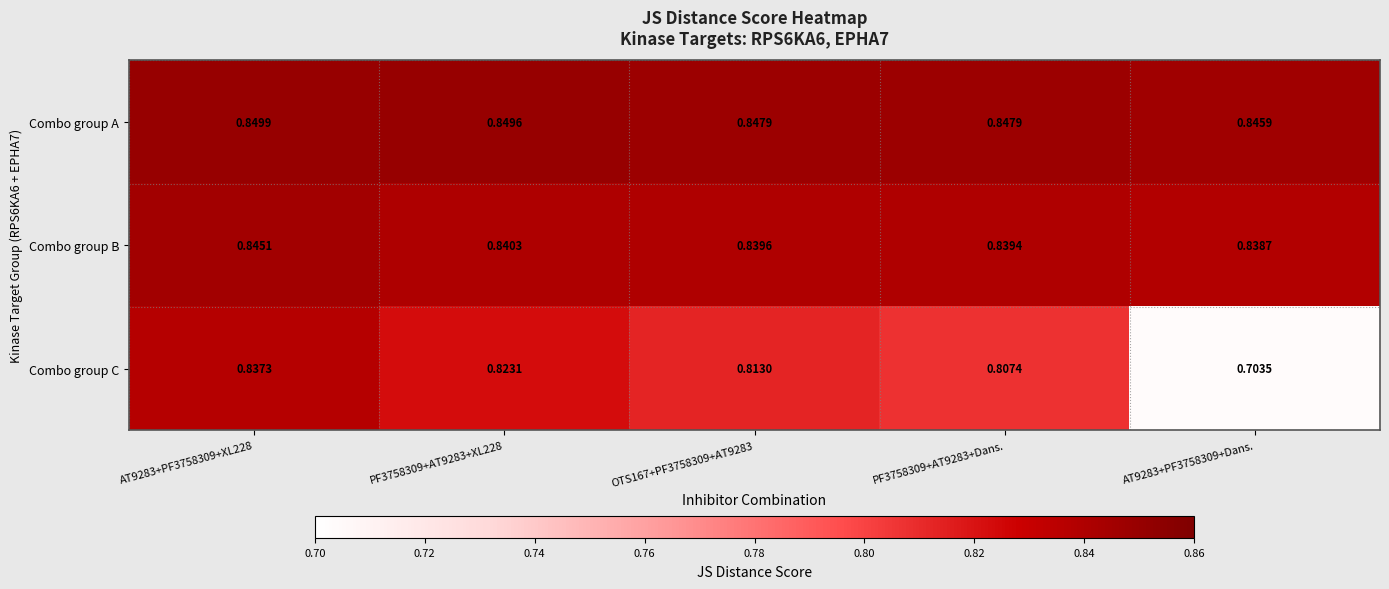

Rank the series by their maximum value, from lowest to highest.

Combo group C, Combo group B, Combo group A